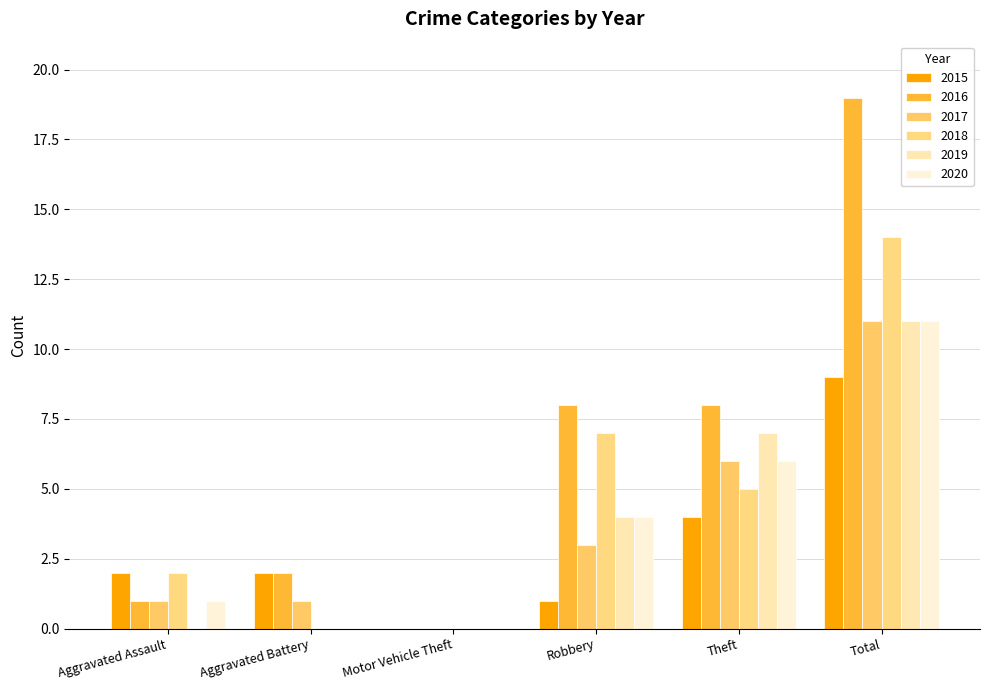

Reading left to right, transcribe all the data shown in this chart.

2015: Aggravated Assault=2	Aggravated Battery=2	Motor Vehicle Theft=0	Robbery=1	Theft=4	Total=9
2016: Aggravated Assault=1	Aggravated Battery=2	Motor Vehicle Theft=0	Robbery=8	Theft=8	Total=19
2017: Aggravated Assault=1	Aggravated Battery=1	Motor Vehicle Theft=0	Robbery=3	Theft=6	Total=11
2018: Aggravated Assault=2	Aggravated Battery=0	Motor Vehicle Theft=0	Robbery=7	Theft=5	Total=14
2019: Aggravated Assault=0	Aggravated Battery=0	Motor Vehicle Theft=0	Robbery=4	Theft=7	Total=11
2020: Aggravated Assault=1	Aggravated Battery=0	Motor Vehicle Theft=0	Robbery=4	Theft=6	Total=11